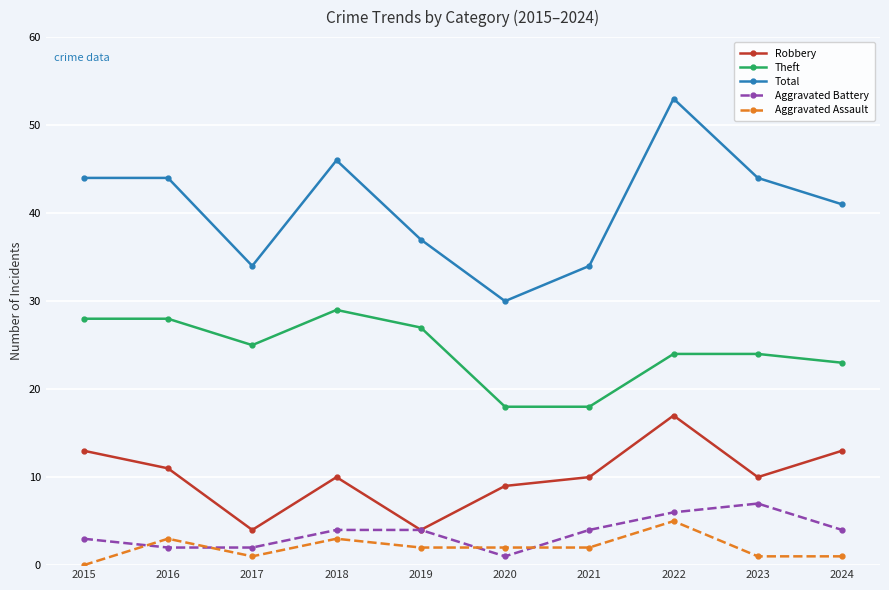

Reading left to right, what are all the values shown in this chart?

Robbery: 2015=13	2016=11	2017=4	2018=10	2019=4	2020=9	2021=10	2022=17	2023=10	2024=13
Theft: 2015=28	2016=28	2017=25	2018=29	2019=27	2020=18	2021=18	2022=24	2023=24	2024=23
Total: 2015=44	2016=44	2017=34	2018=46	2019=37	2020=30	2021=34	2022=53	2023=44	2024=41
Aggravated Battery: 2015=3	2016=2	2017=2	2018=4	2019=4	2020=1	2021=4	2022=6	2023=7	2024=4
Aggravated Assault: 2015=0	2016=3	2017=1	2018=3	2019=2	2020=2	2021=2	2022=5	2023=1	2024=1